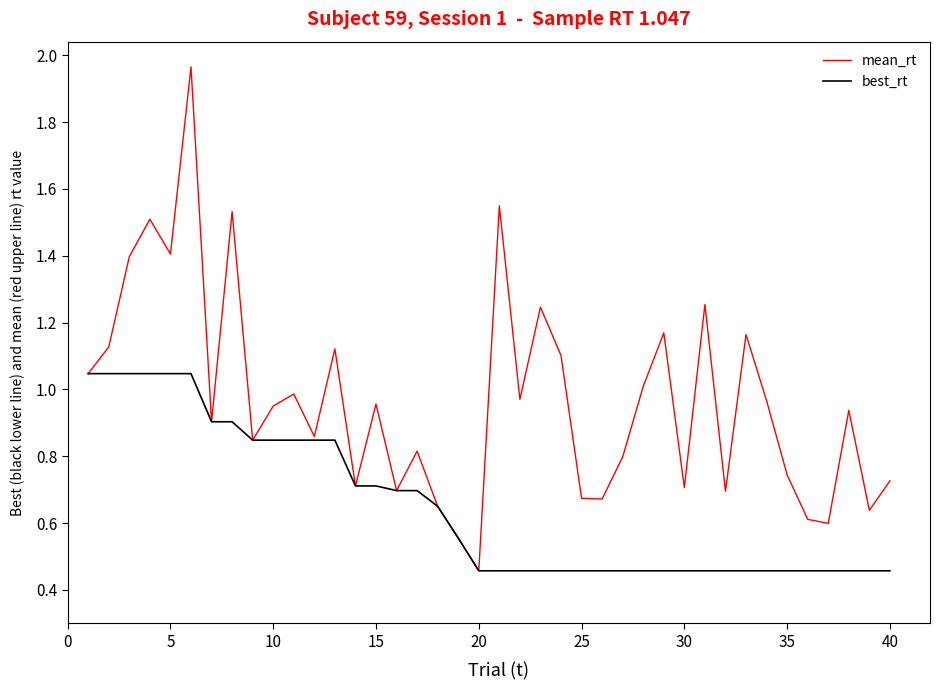

Which series has the widest spread of values?

mean_rt